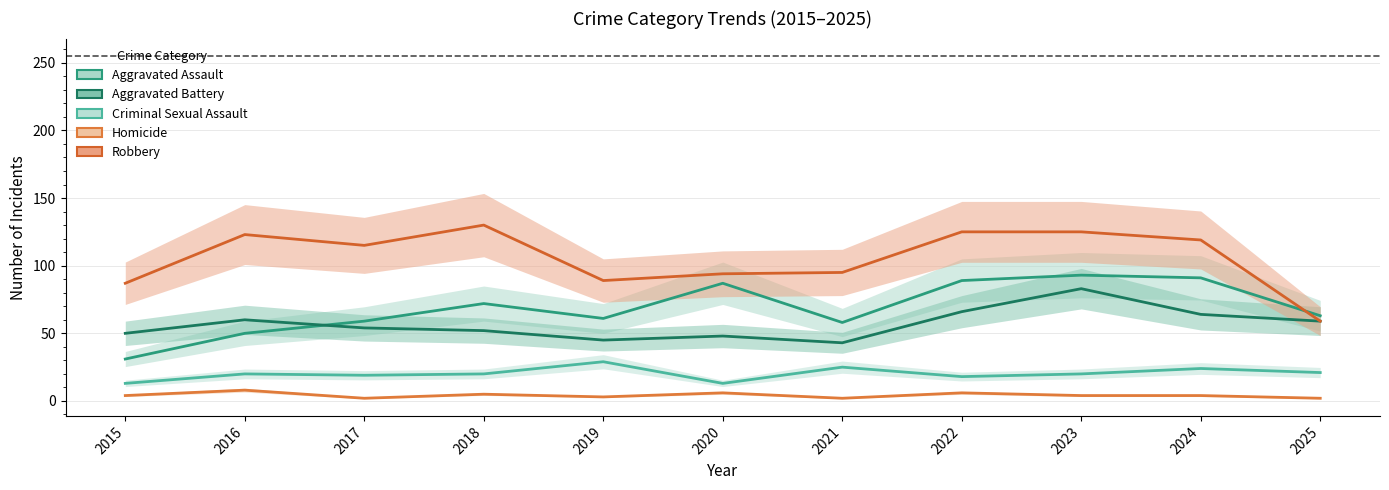

Reading left to right, what are all the values shown in this chart?

Aggravated Assault: 31	50	59	72	61	87	58	89	93	91	63
Aggravated Battery: 50	60	54	52	45	48	43	66	83	64	59
Criminal Sexual Assault: 13	20	19	20	29	13	25	18	20	24	21
Homicide: 4	8	2	5	3	6	2	6	4	4	2
Robbery: 87	123	115	130	89	94	95	125	125	119	59